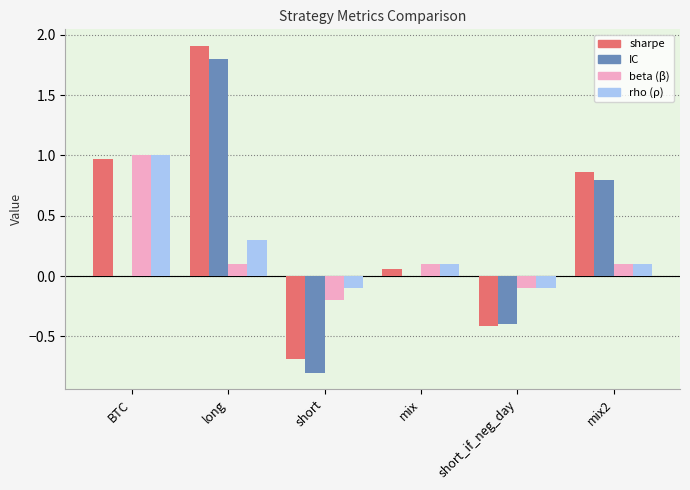

At which category is the sum across all series the highest?

long